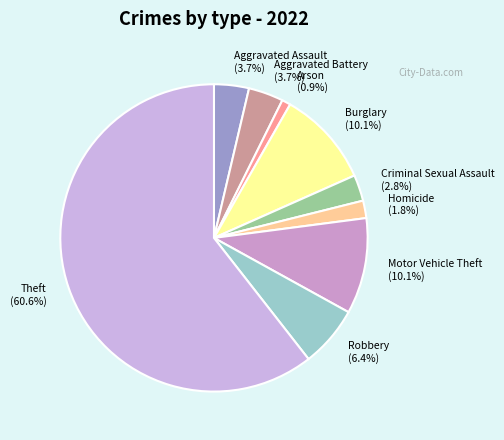

Does any single category account for the majority?

Yes